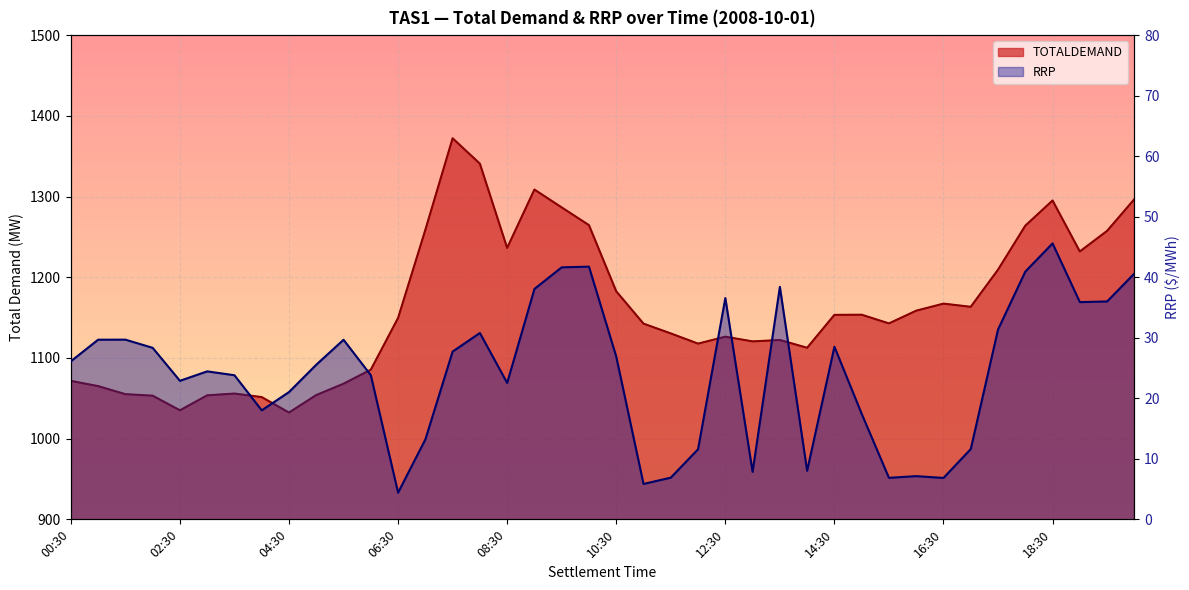

The TOTALDEMAND series shows 1071.6 at 00:30. True or false?

True